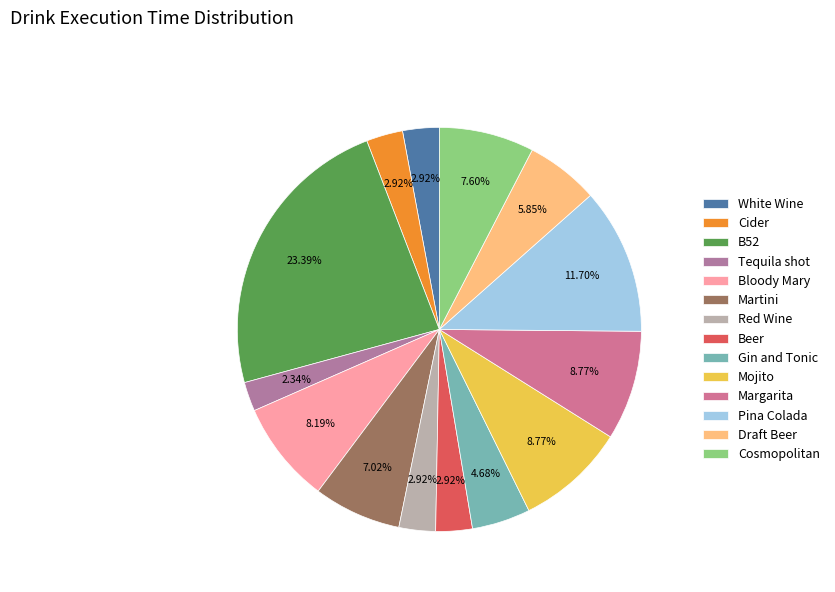

Which slice is the smallest?

Tequila shot